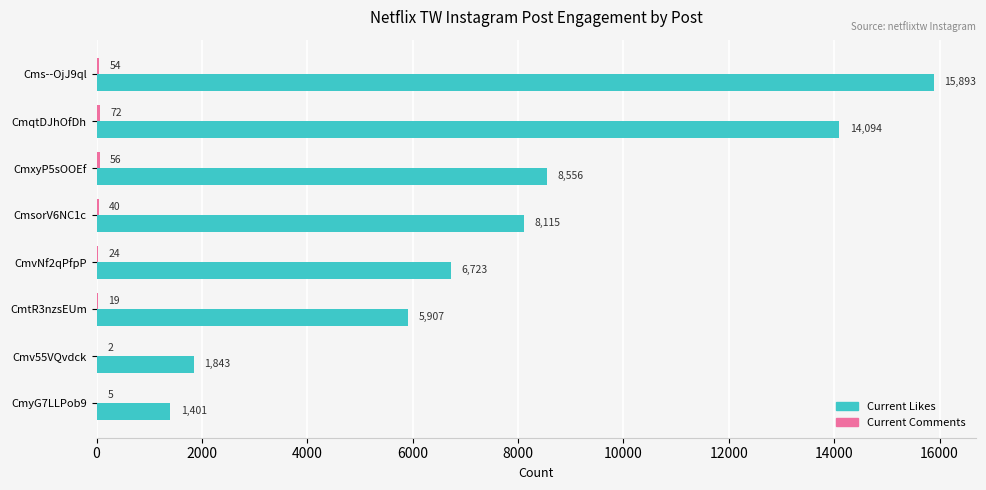

Which series has the widest spread of values?

Current Likes